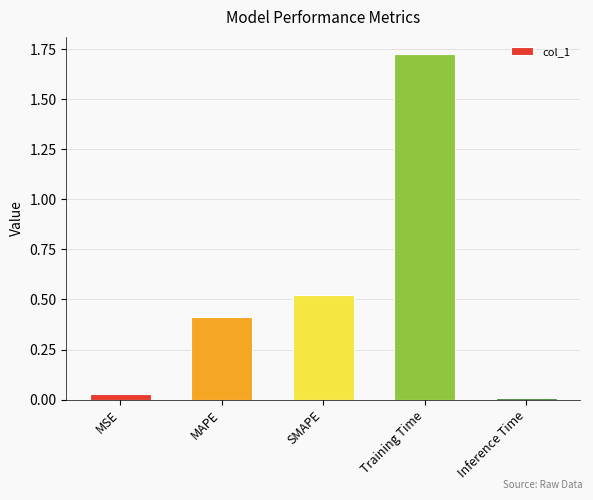

List the labels in order of value, smallest first.

Inference Time, MSE, MAPE, SMAPE, Training Time